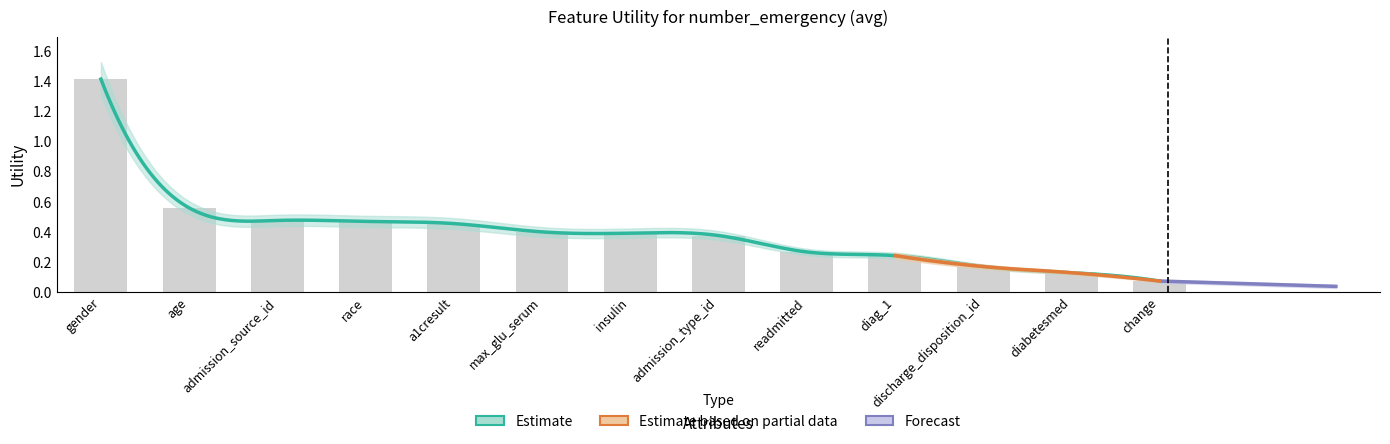

What is the average value?

0.4